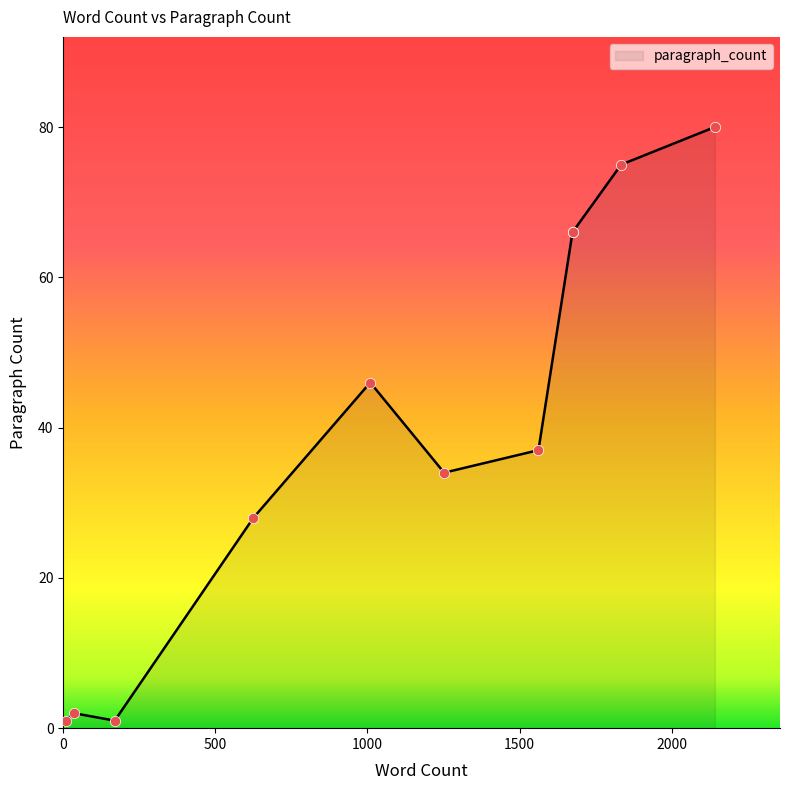

Which has a higher value, 1834 or 169?

1834